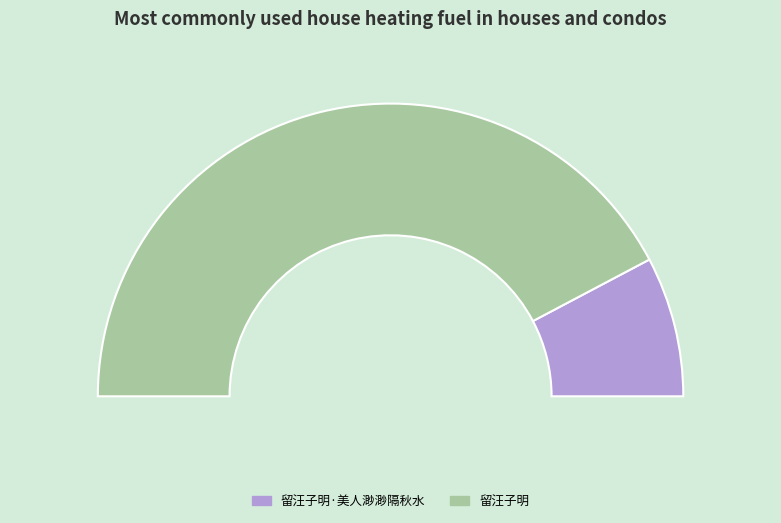

How many segments does this pie chart have?

2